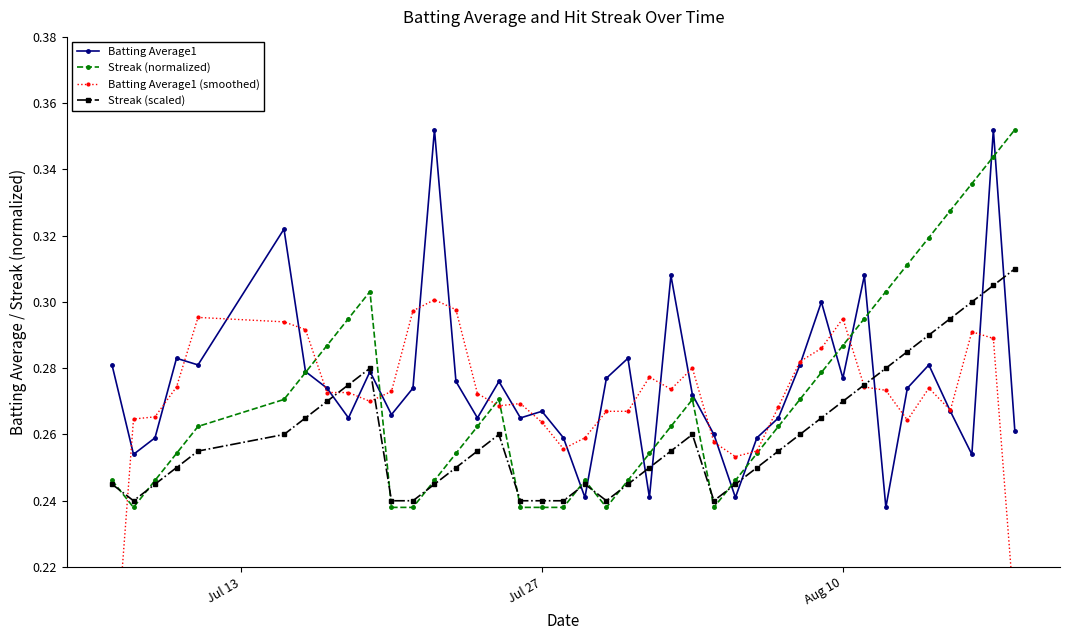

True or false: Batting Average1 has more than 1 interior local peaks.

True